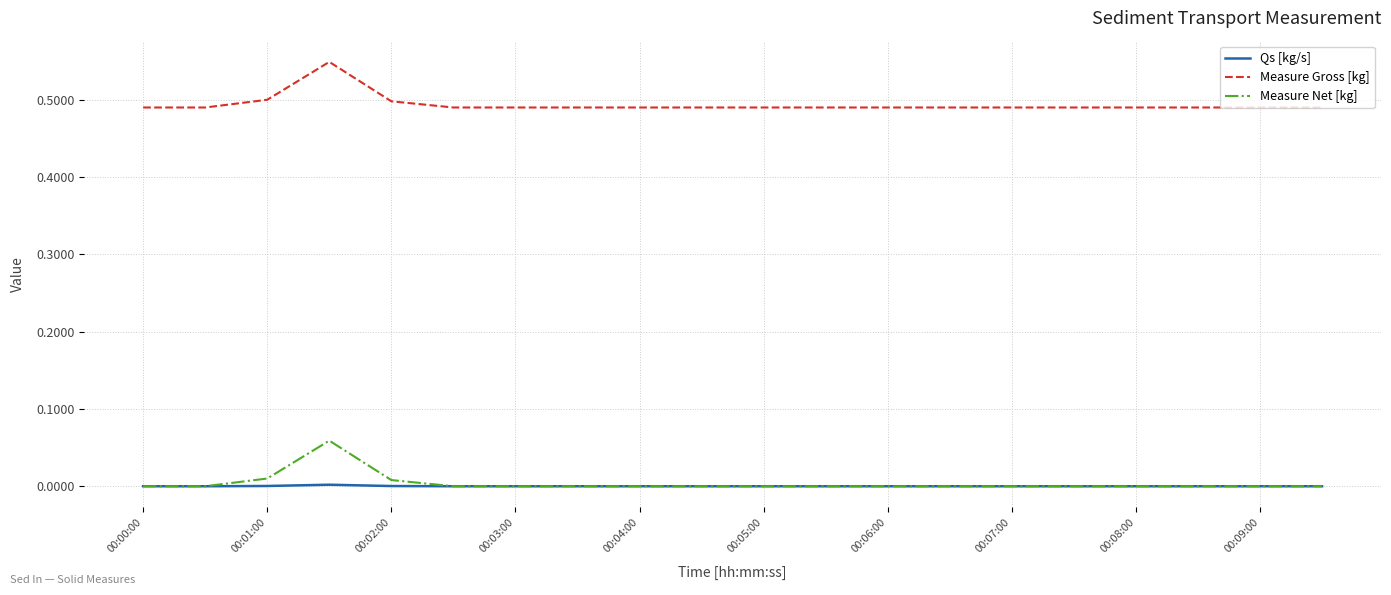

List the series in order of their peak value, lowest first.

Qs [kg/s], Measure Net [kg], Measure Gross [kg]